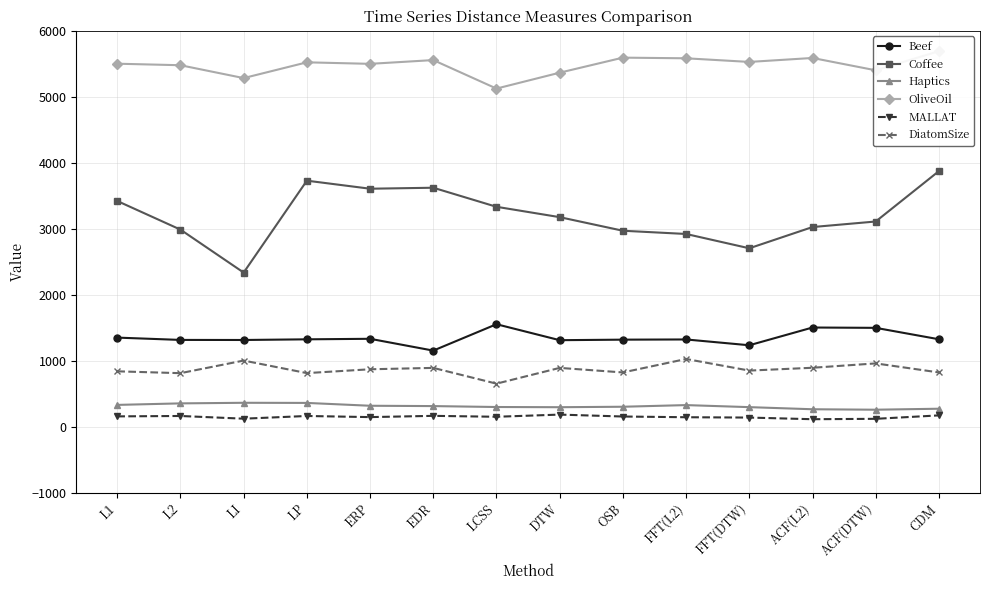

True or false: OliveOil has a value of 5582 at FFT(L2).

True